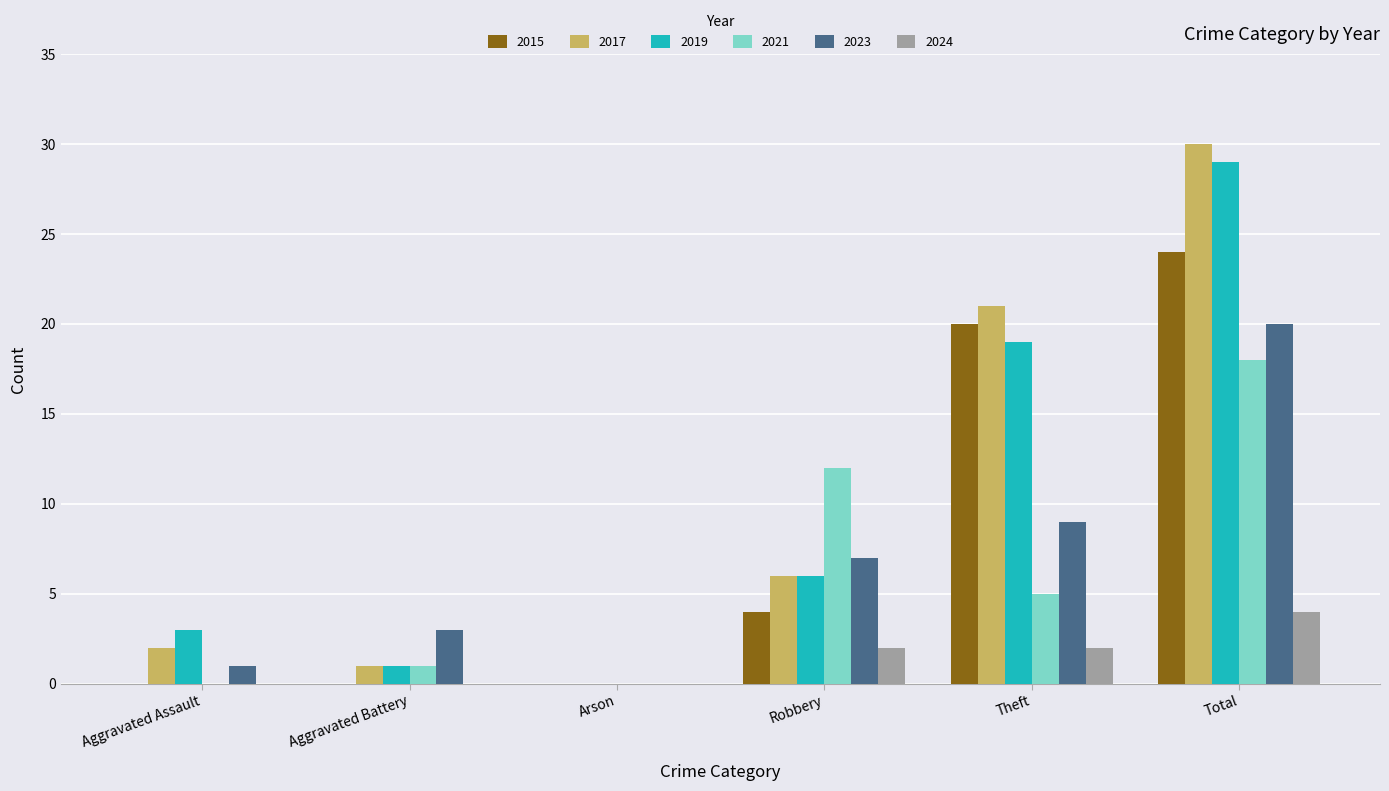

True or false: 2021 has a value of 0 at Arson.

True